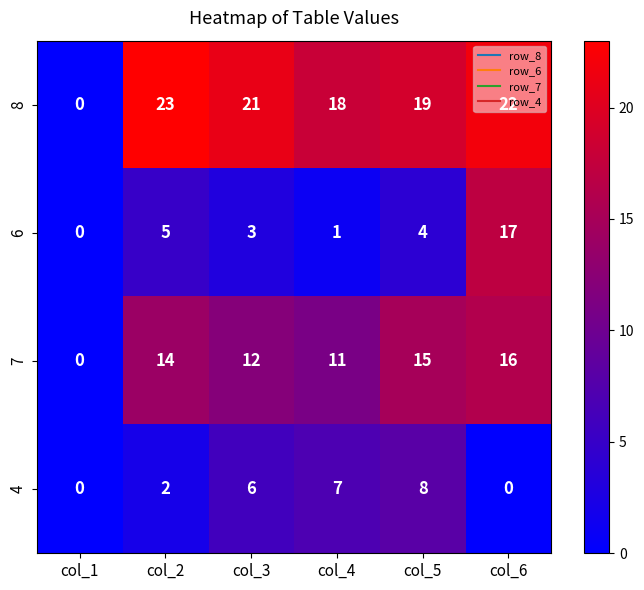

Between col_4 and col_6, which series saw the biggest shift?

6